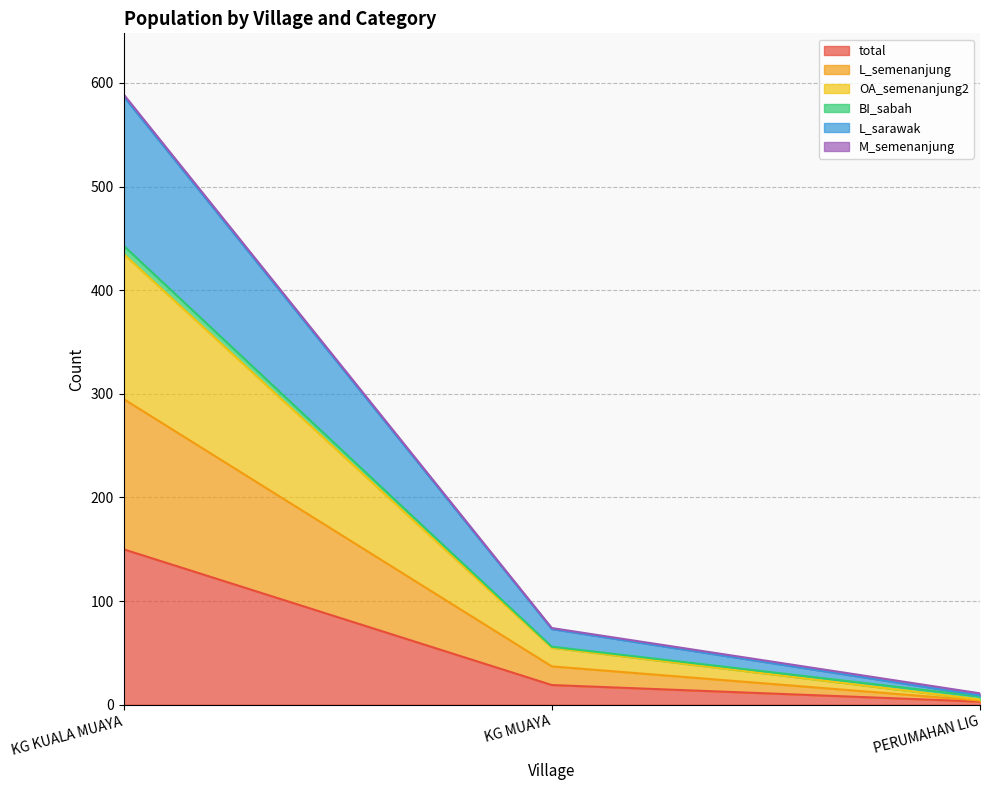

The value of total at KG KUALA MUAYA is 150. True or false?

True